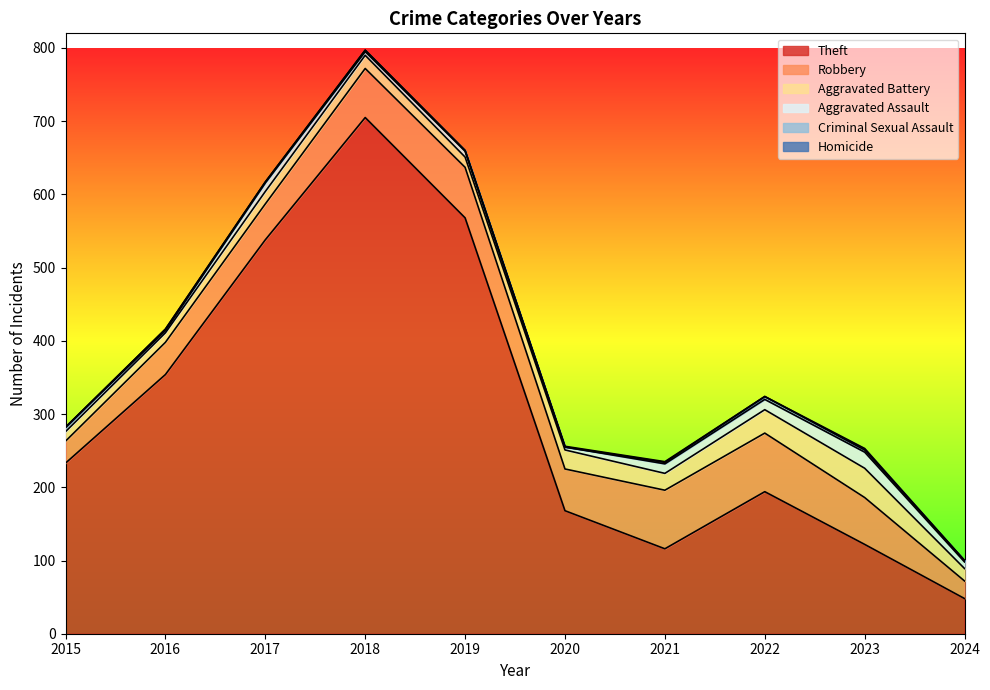

Where is the first local maximum for Criminal Sexual Assault?

2016